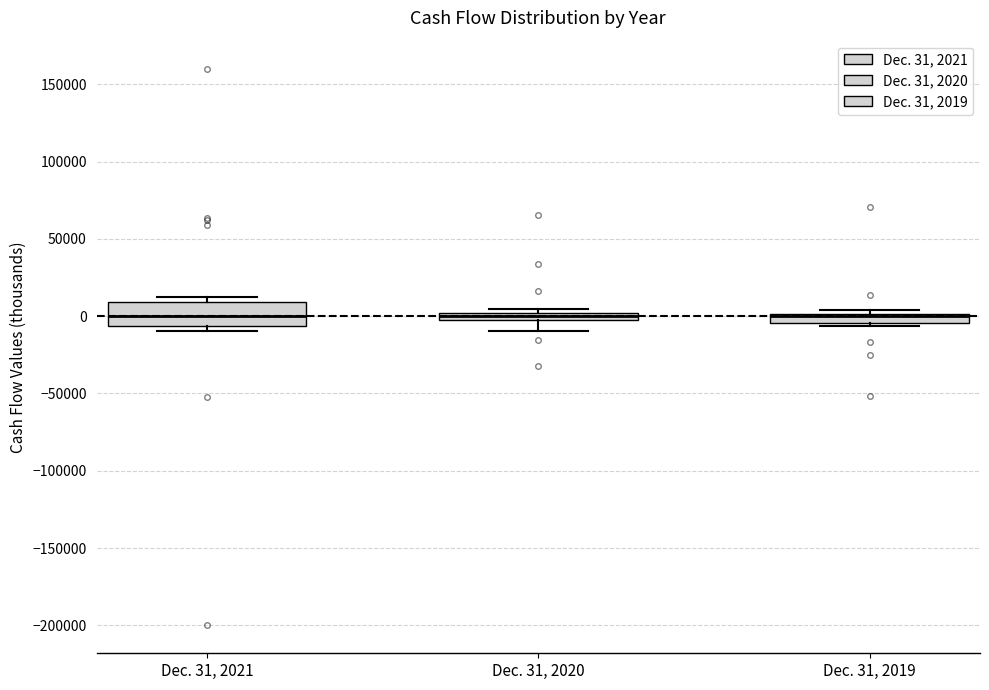

Where is the lower edge of the box for Dec. 31, 2019 on the y-axis? The values are not printed on the chart, so give them approximately, as read against the axis.

-5000